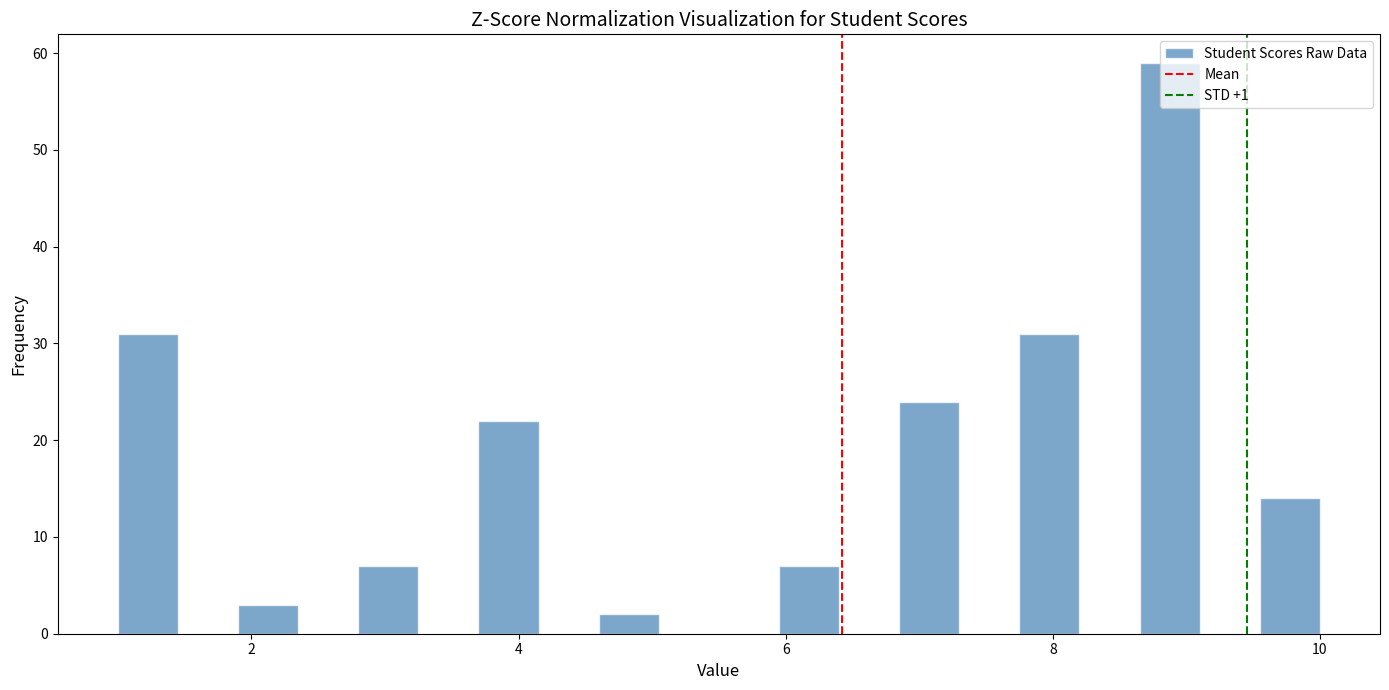

Around what value on the x-axis is the tallest bar? Give the approximate position of its centre, as read against the axis.

8.8